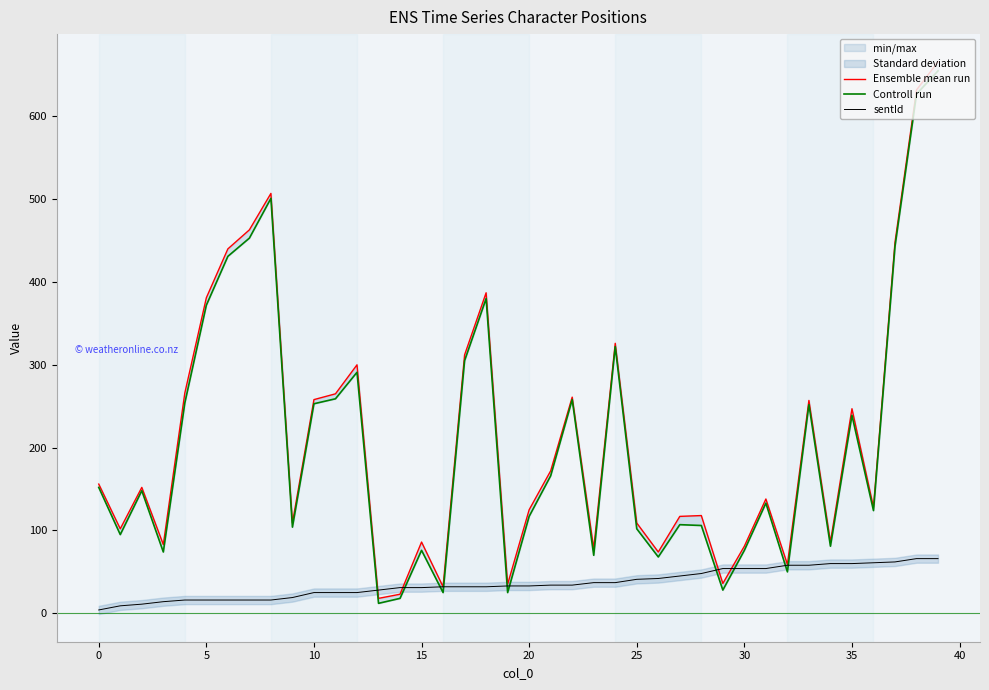

What is the smallest value displayed?

4